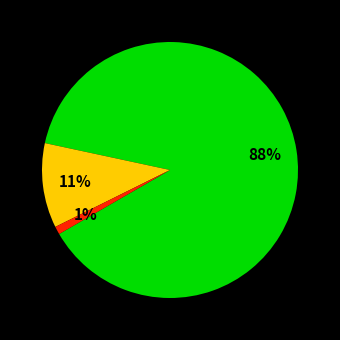

To the nearest percent, what is the difference between the largest and smallest slice percentages?

87%